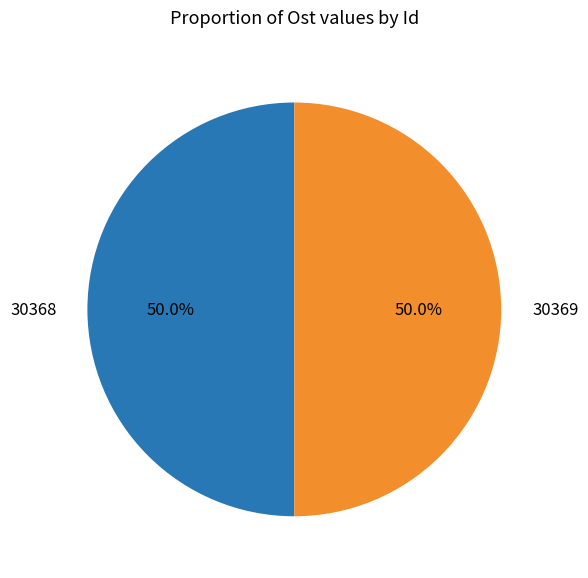

How many segments does this pie chart have?

2